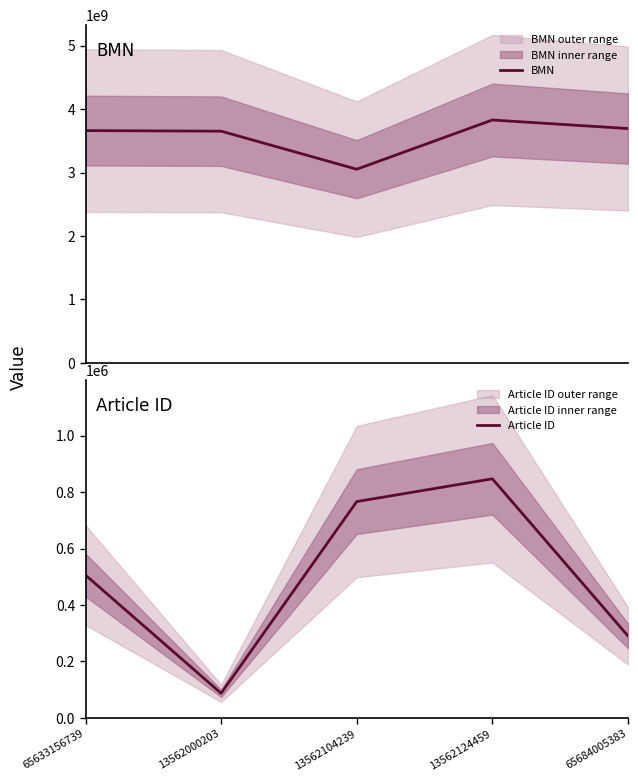

True or false: Article ID and BMN intersect in this chart.

False